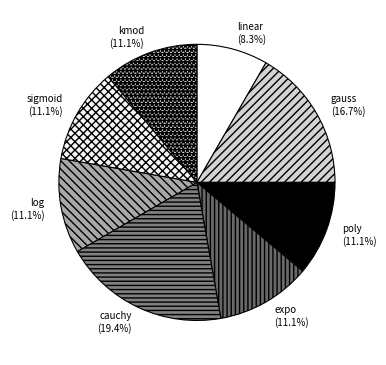

To the nearest percent, what is the combined percentage of log and expo?

22%